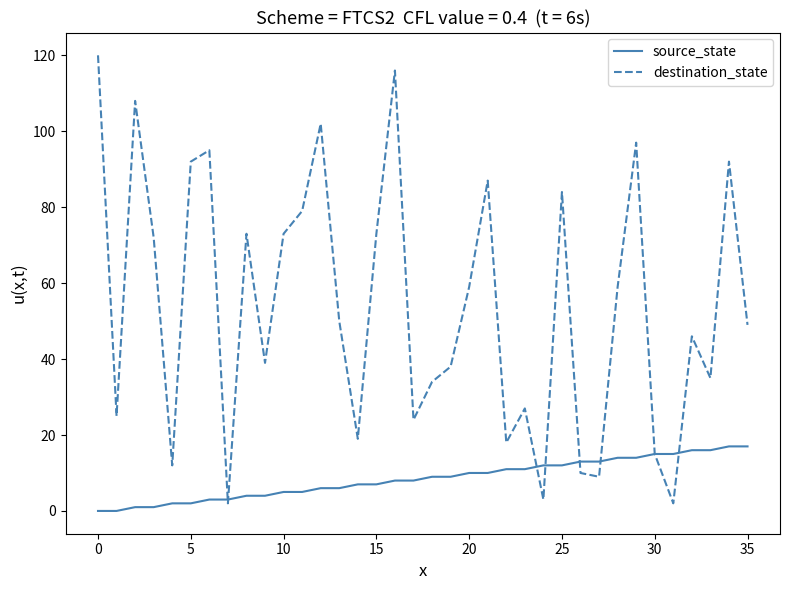

How many lines are shown in the chart?

2